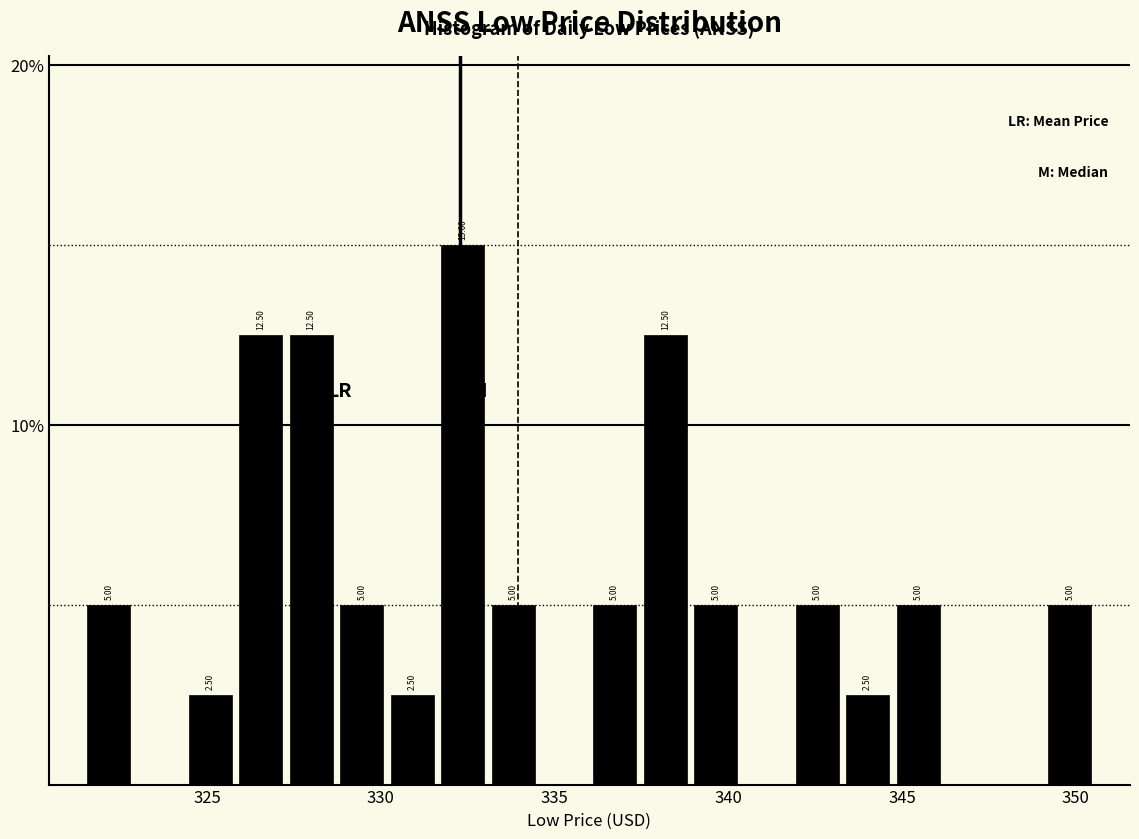

Read against the x-axis, roughly where is the centre of the tallest bar?

332.5